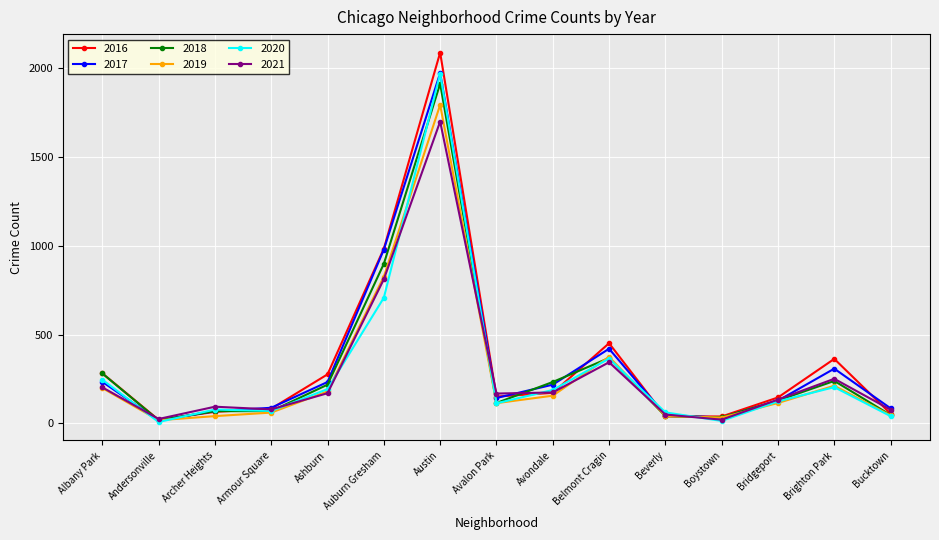

The 2019 series shows 61 at Armour Square. True or false?

True